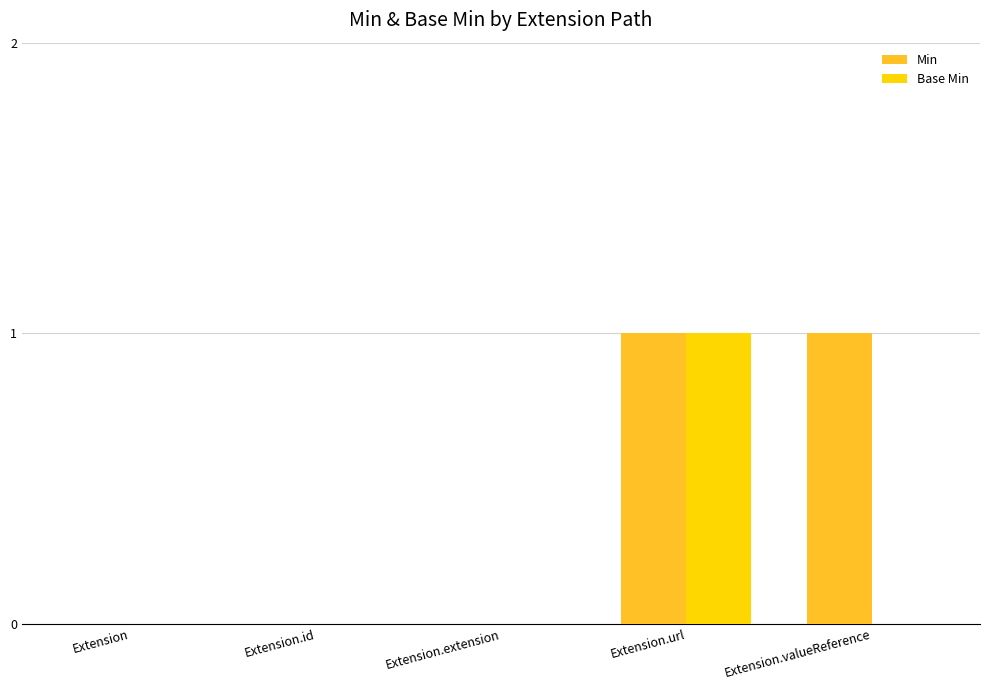

At which category is the sum across all series the highest?

Extension.url